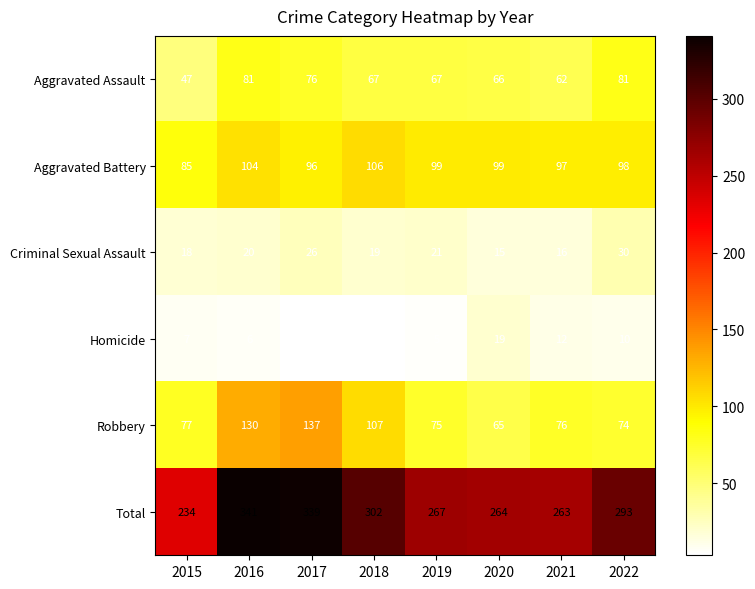

What is the difference between the highest and lowest values at 2020?

249